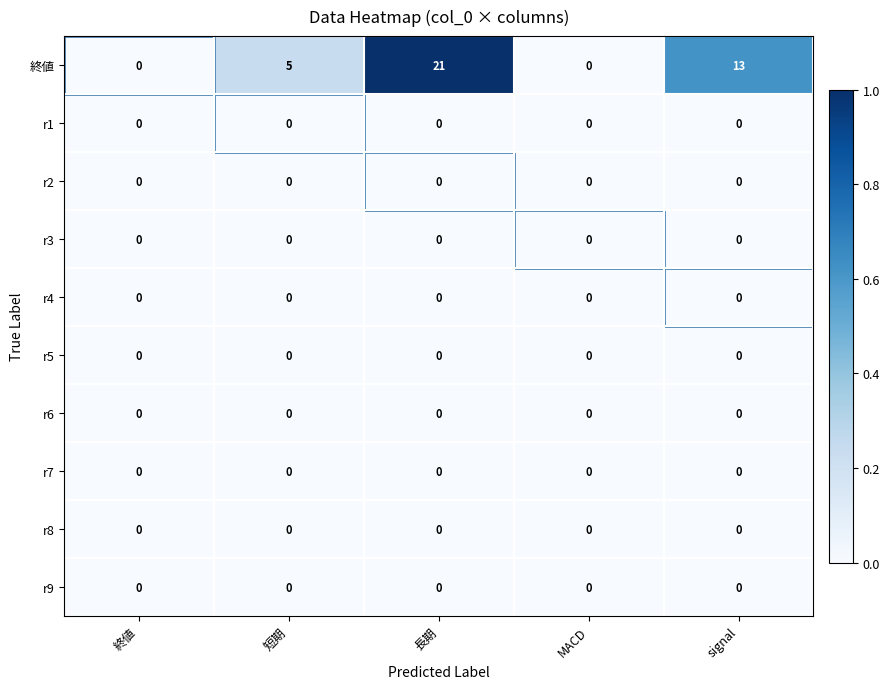

Between 長期 and signal, which series saw the biggest shift?

終値